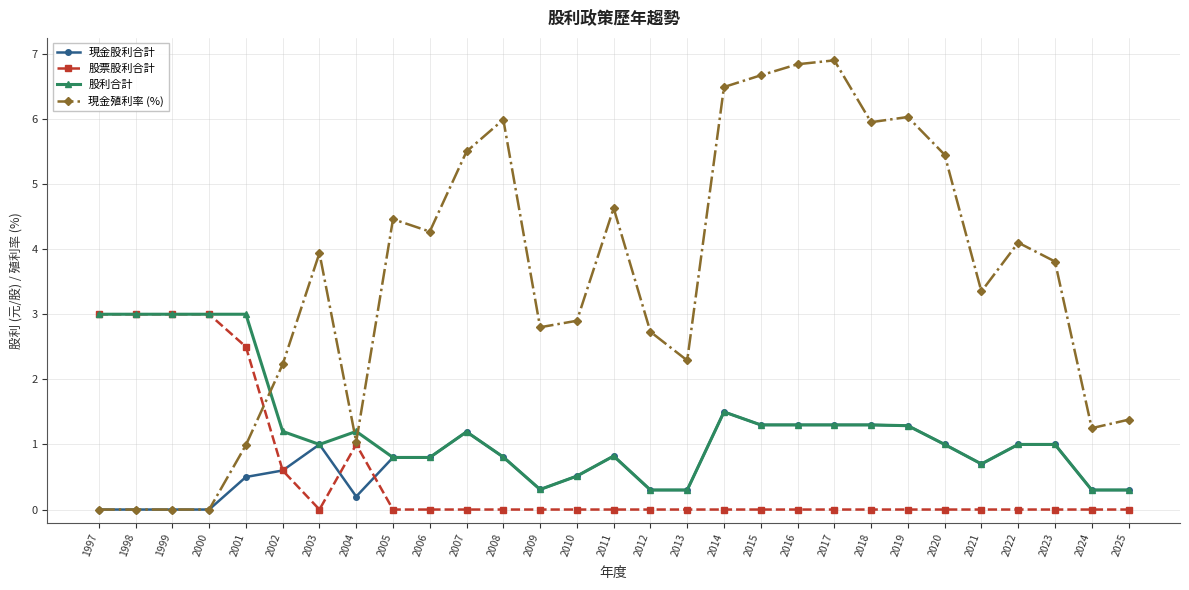

True or false: 股票股利合計 has a value of 0.0 at 2003.

True